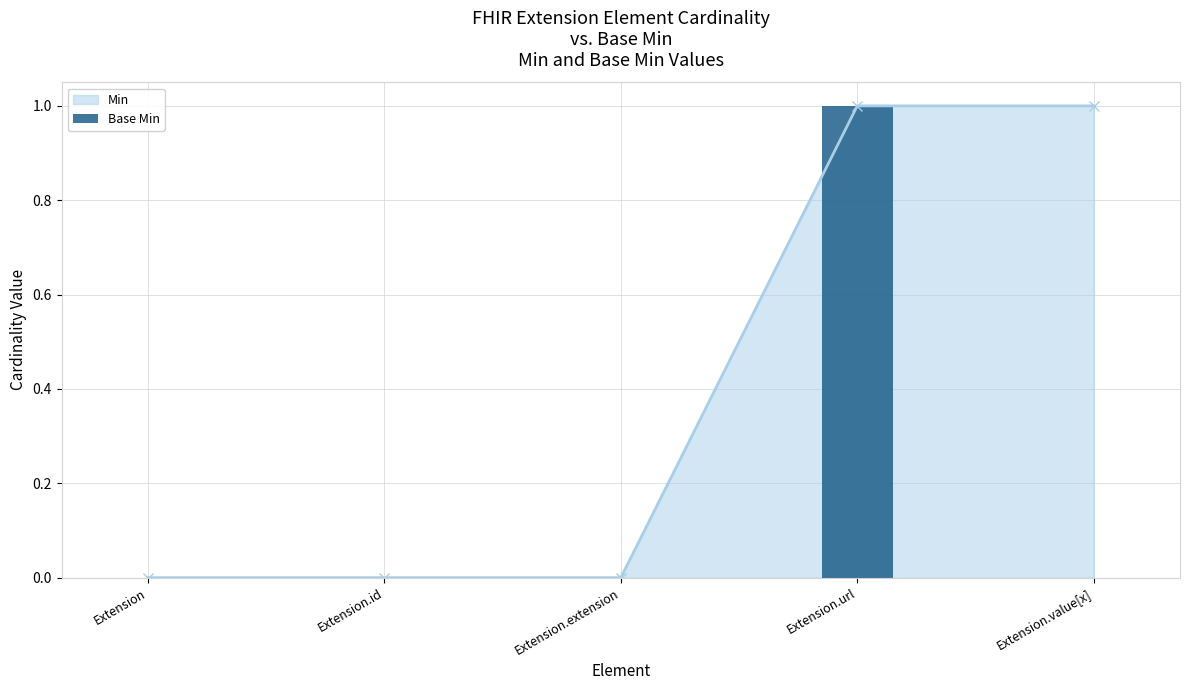

Is it true that the value at Extension.id is 1?

False